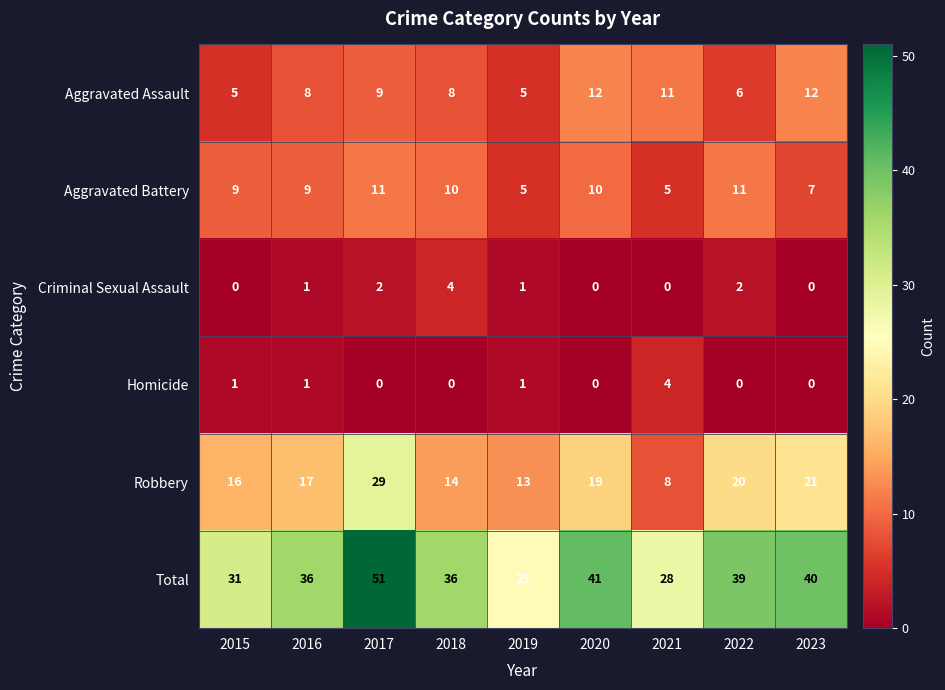

Is it true that Homicide equals 1 at 2016?

True